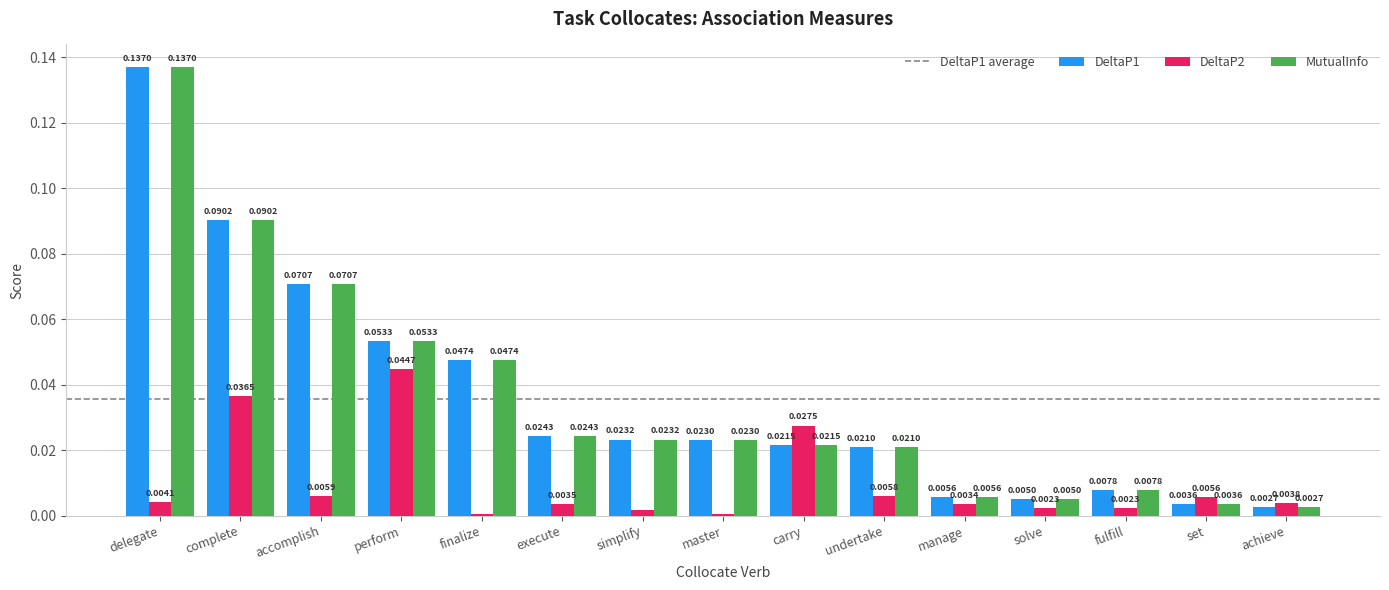

Between perform and execute, which series saw the biggest shift?

DeltaP2